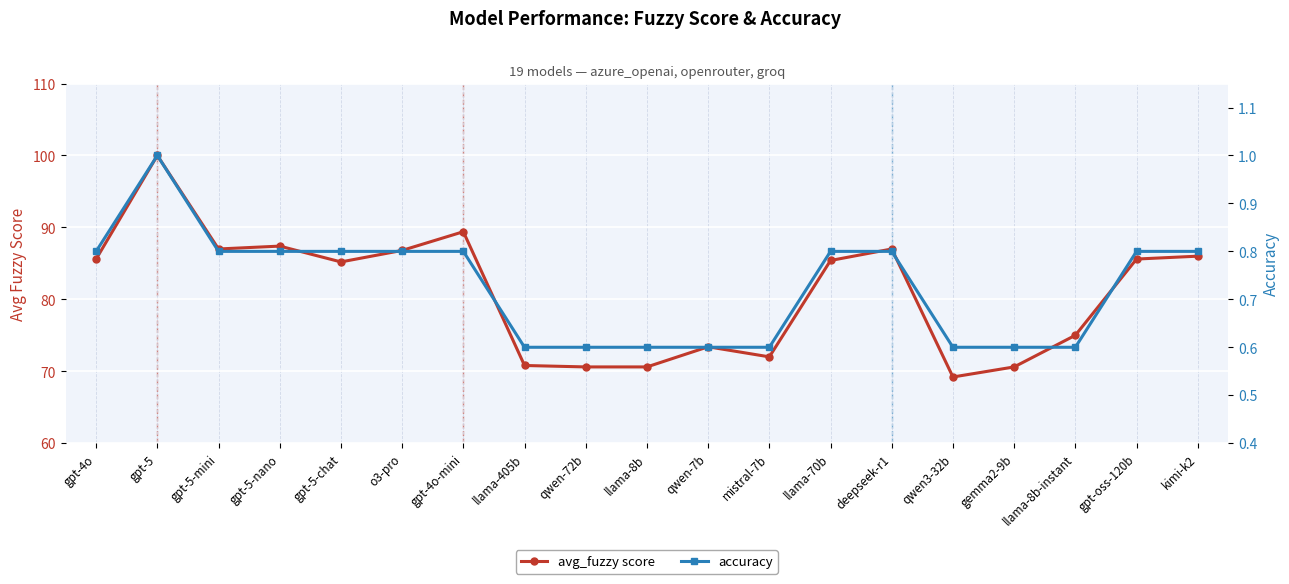

What are all the series names shown in the legend?

avg_fuzzy score, accuracy